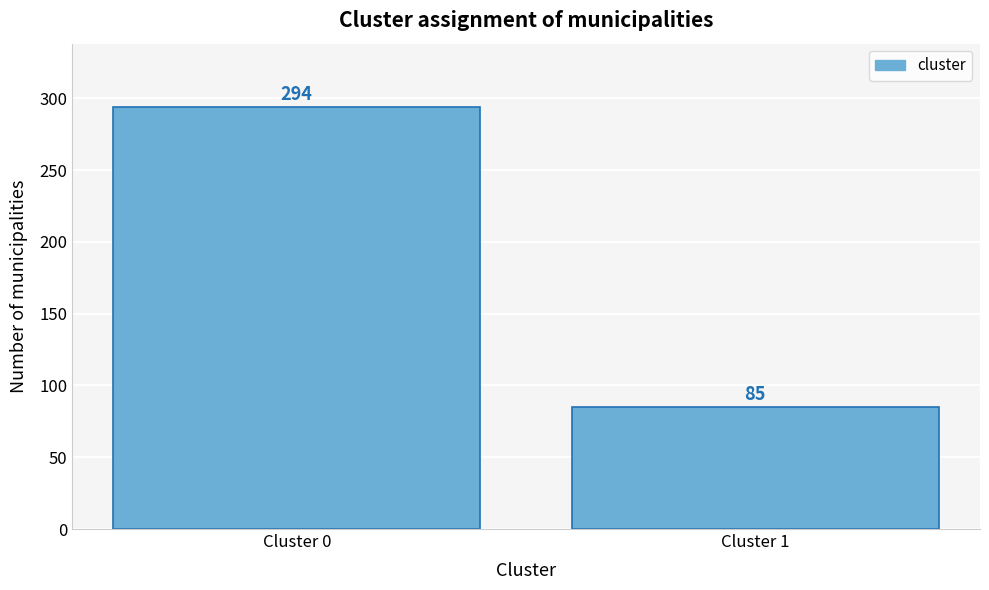

Reading right to left, extract all data points from this chart.

85	294